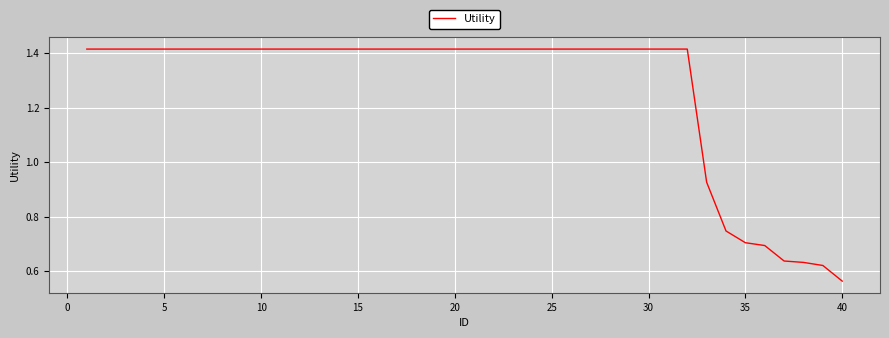

True or false: the data has more than 0 interior local peaks.

False